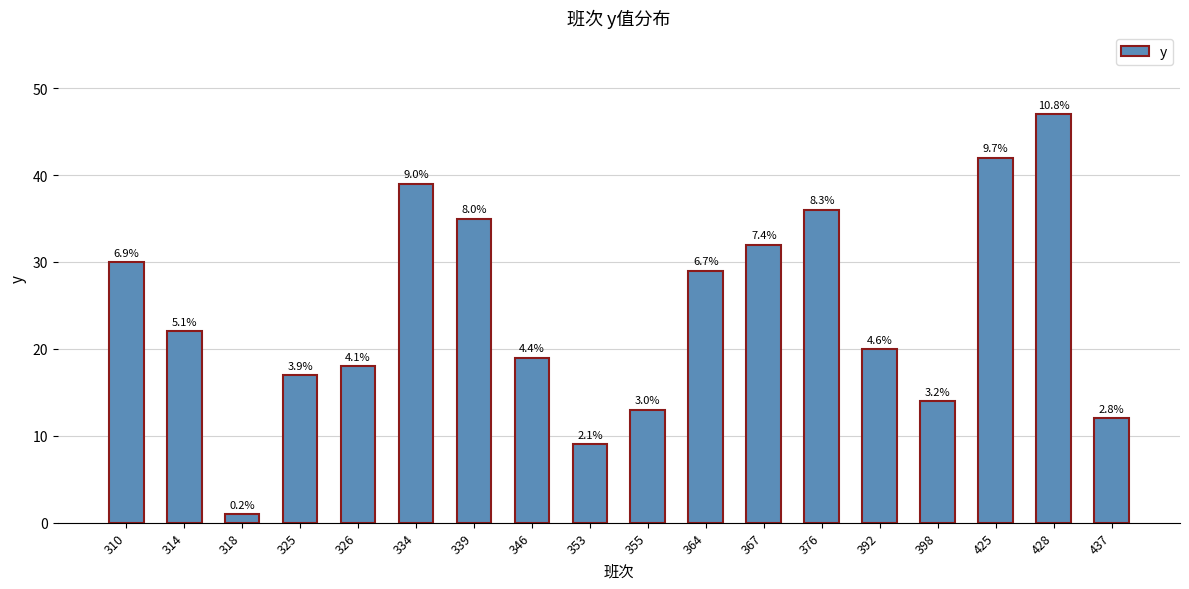

Which has a higher value, 355 or 314?

314